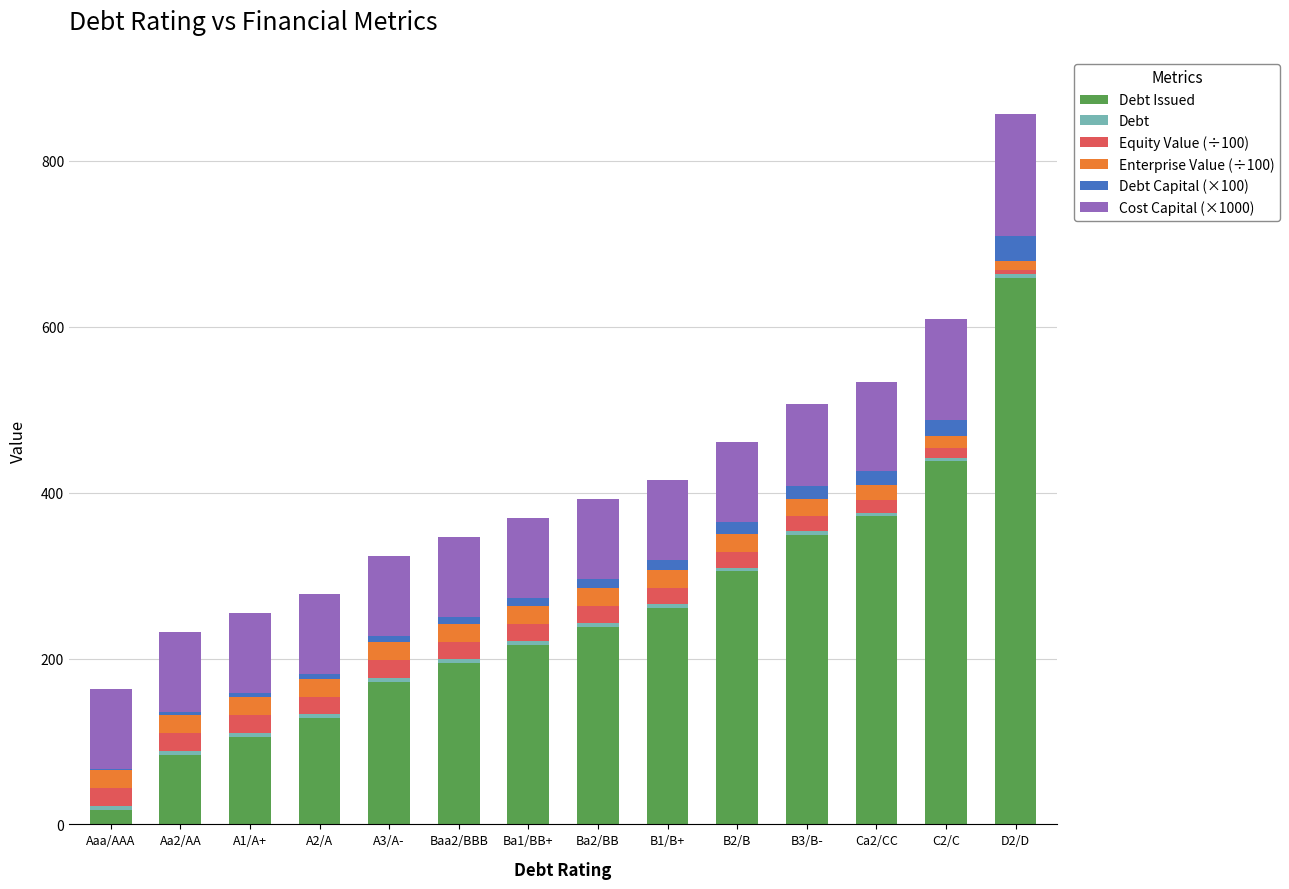

At which category is the sum across all series the highest?

D2/D